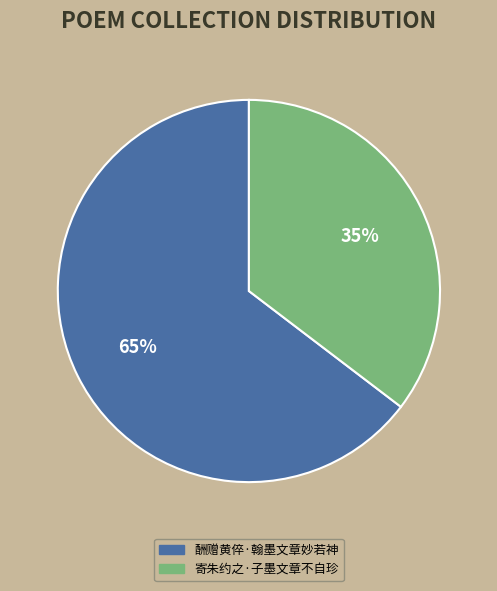

What is the ratio of the value at 寄朱约之·子墨文章不自珍 to the value at 酬赠黄倅·翰墨文章妙若神?

0.5